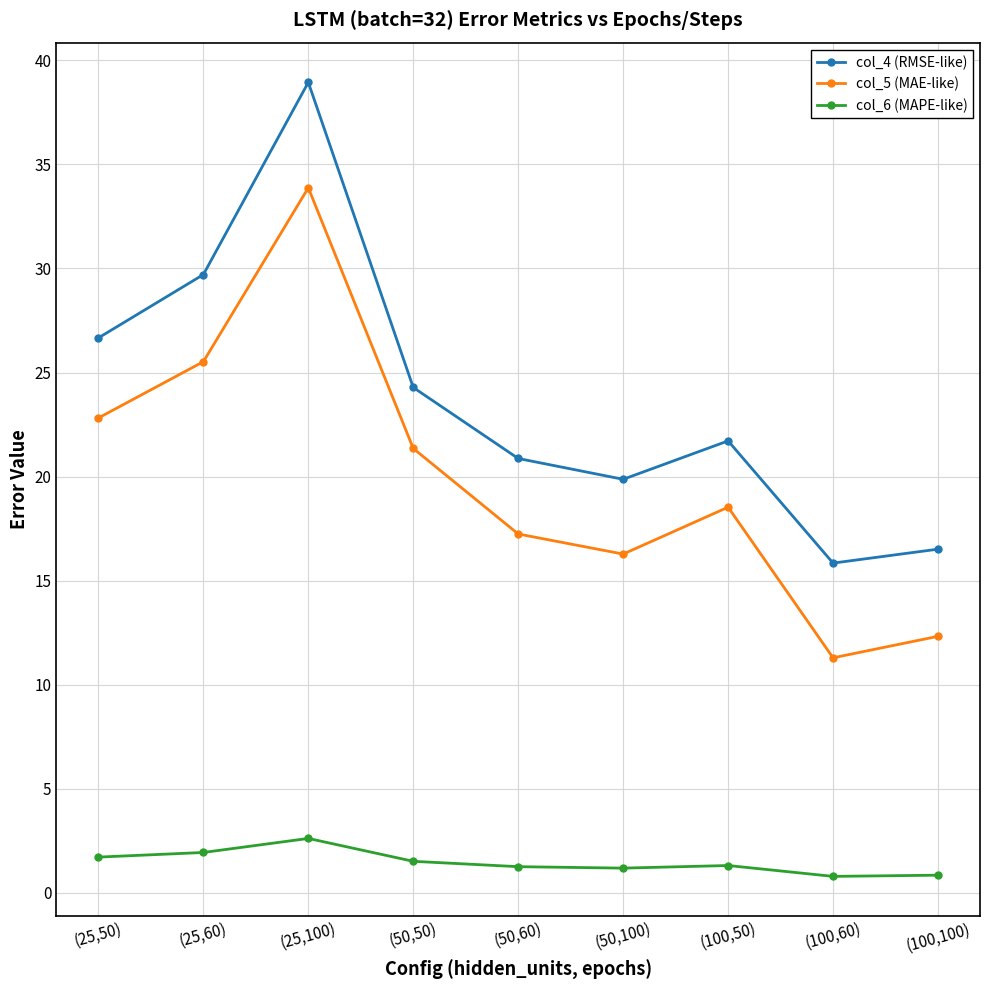

How many lines are shown in the chart?

3